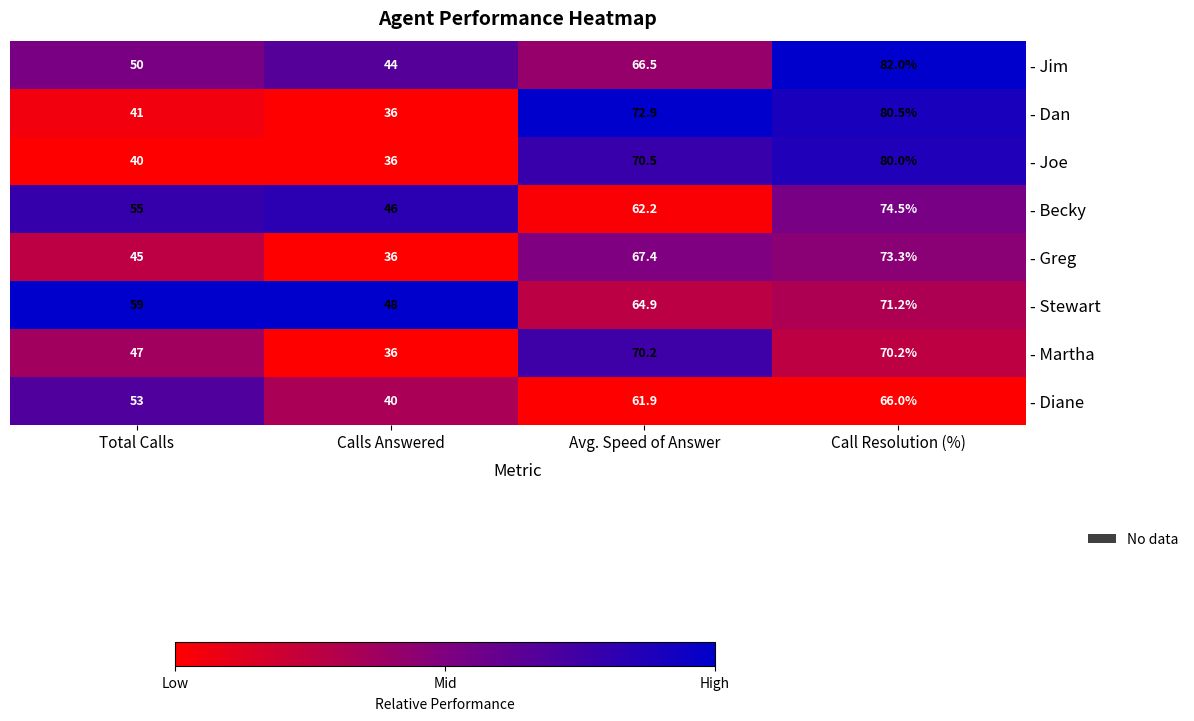

What is the difference between the highest and lowest values at Total Calls?

19.0